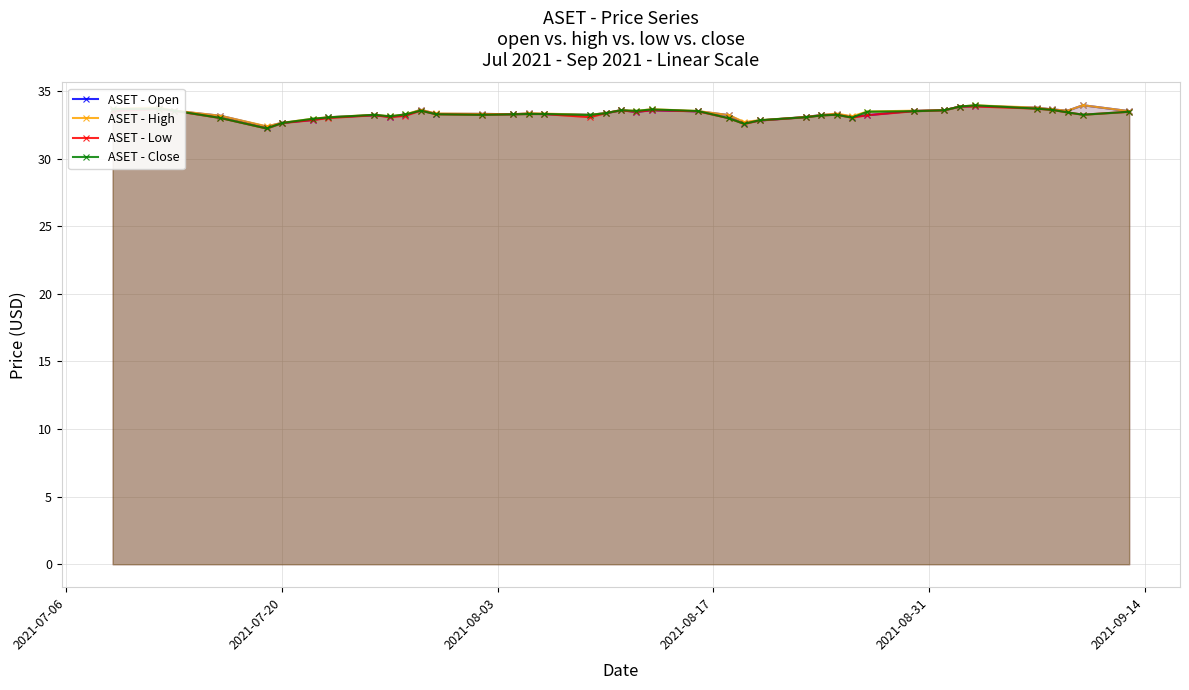

What is the value of the ASET - Low point at the 34th from the left?

33.9